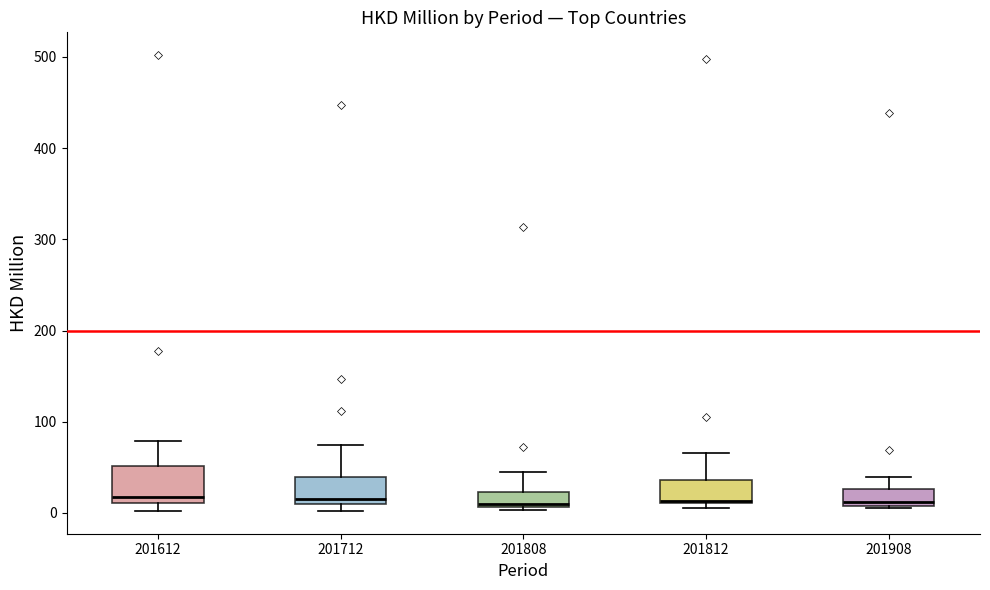

Reading left to right, read every box against the y-axis: the position of its median line, the range the box covers, and the ends of its whiskers. The values are not printed on the chart, so give them approximately, as read against the axis.

201612: median 20, box 10 to 50, whiskers 0 to 80
201712: median 10 (just above the box's lower edge), box 10 to 40, whiskers 0 to 70
201808: median 10, box 10 to 20, whiskers 0 to 50
201812: median 10 (just above the box's lower edge), box 10 to 40, whiskers 10 (just below the box's lower edge) to 70
201908: median 10 (just above the box's lower edge), box 10 to 30, whiskers 10 to 40